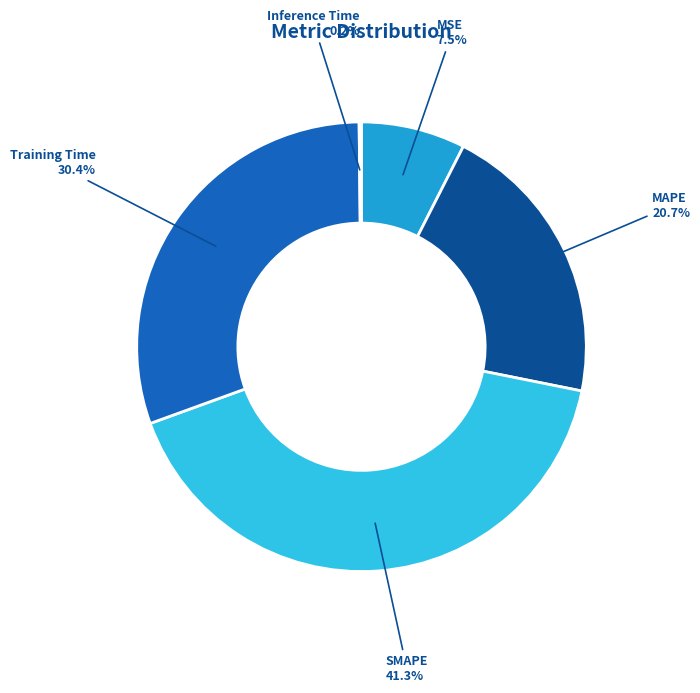

To the nearest percent, what is the average slice percentage?

20%